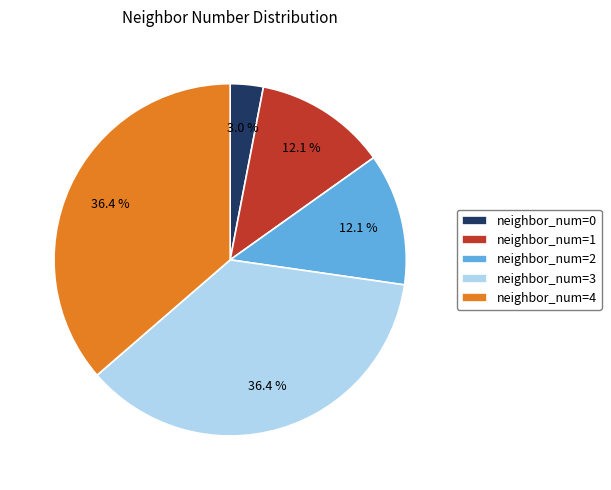

How much of the chart is everything except neighbor_num=1?

87.9%